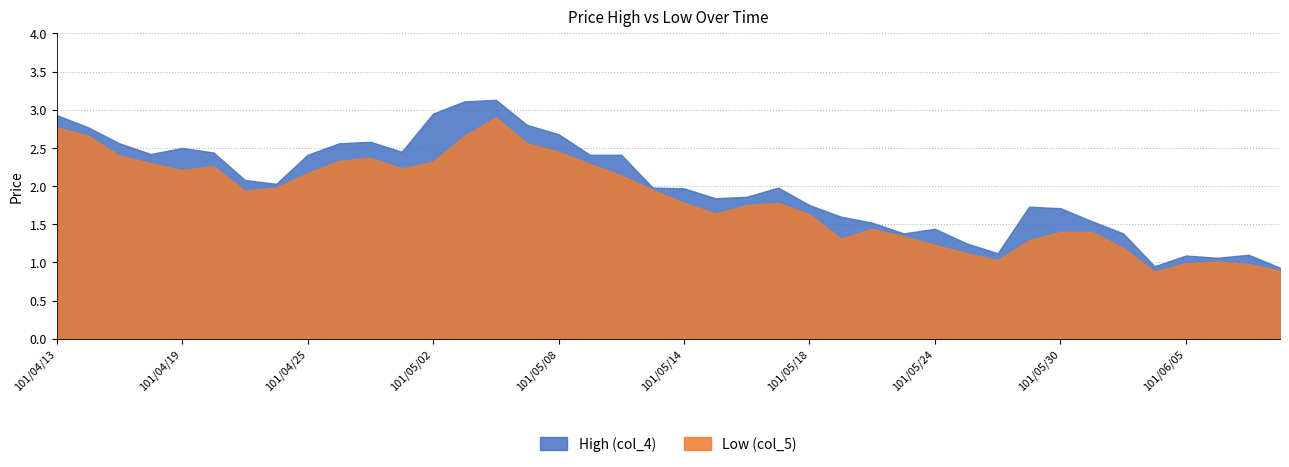

List the labels in order of High (col_4) value, smallest first.

101/06/08, 101/06/04, 101/06/06, 101/06/05, 101/06/07, 101/05/28, 101/05/25, 101/05/23, 101/06/01, 101/05/24, 101/05/22, 101/05/31, 101/05/21, 101/05/30, 101/05/29, 101/05/18, 101/05/15, 101/05/16, 101/05/14, 101/05/11, 101/05/17, 101/04/24, 101/04/23, 101/04/25, 101/05/09, 101/05/10, 101/04/18, 101/04/20, 101/04/30, 101/04/19, 101/04/17, 101/04/26, 101/04/27, 101/05/08, 101/04/16, 101/05/07, 101/04/13, 101/05/02, 101/05/03, 101/05/04